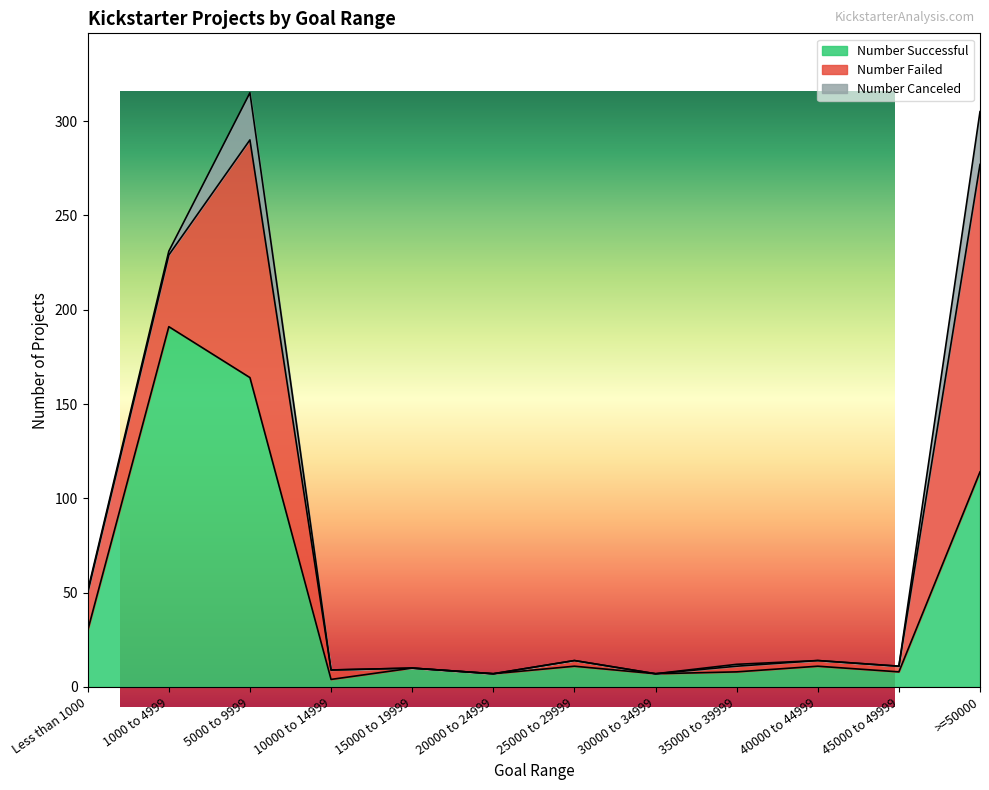

What position from the right is 1000 to 4999?

11